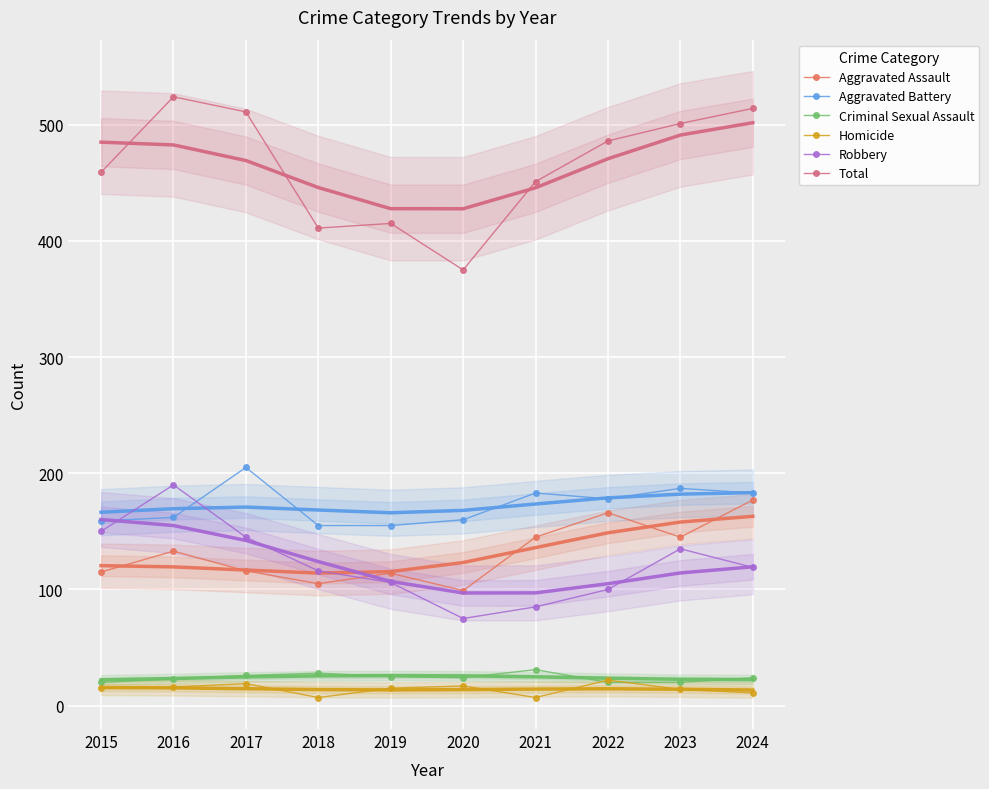

Which series has the widest spread of values?

Total